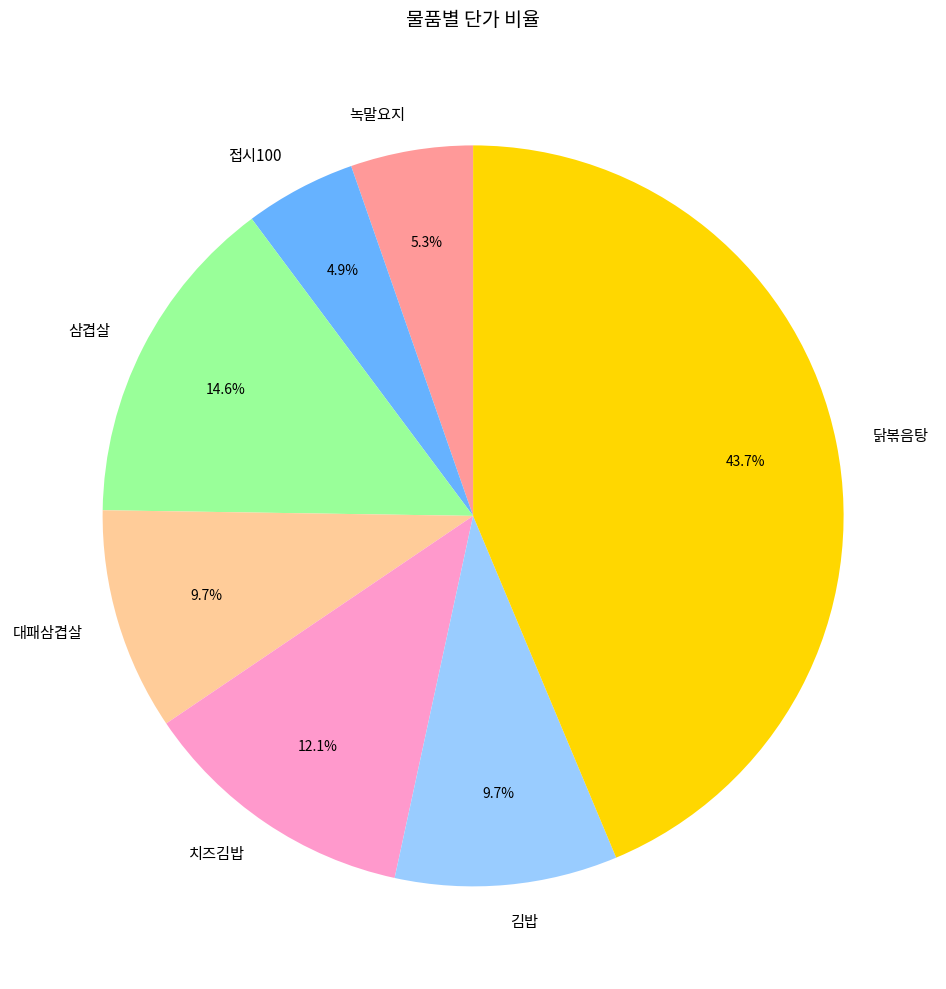

Is there a majority slice in this chart?

No